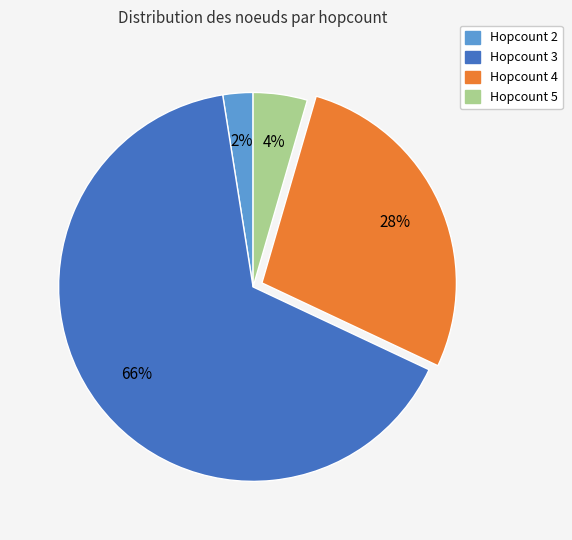

Is there any slice that represents more than half of the pie?

Yes